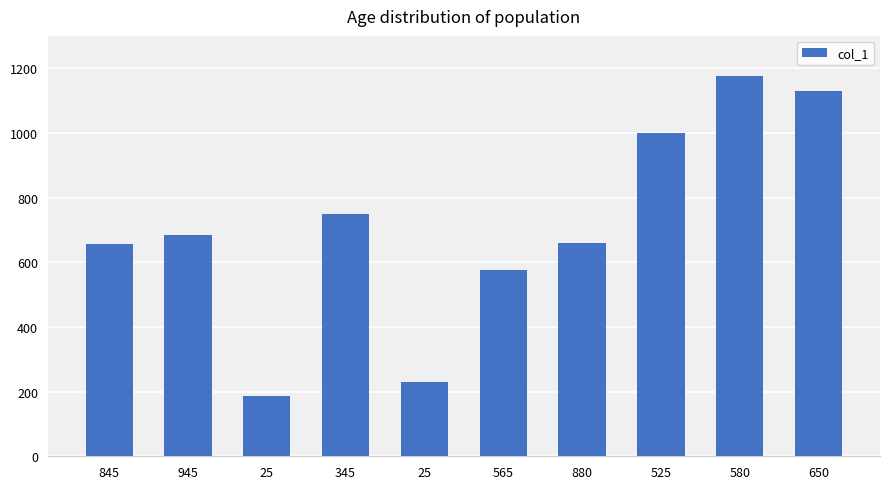

Are the bars horizontal?

No